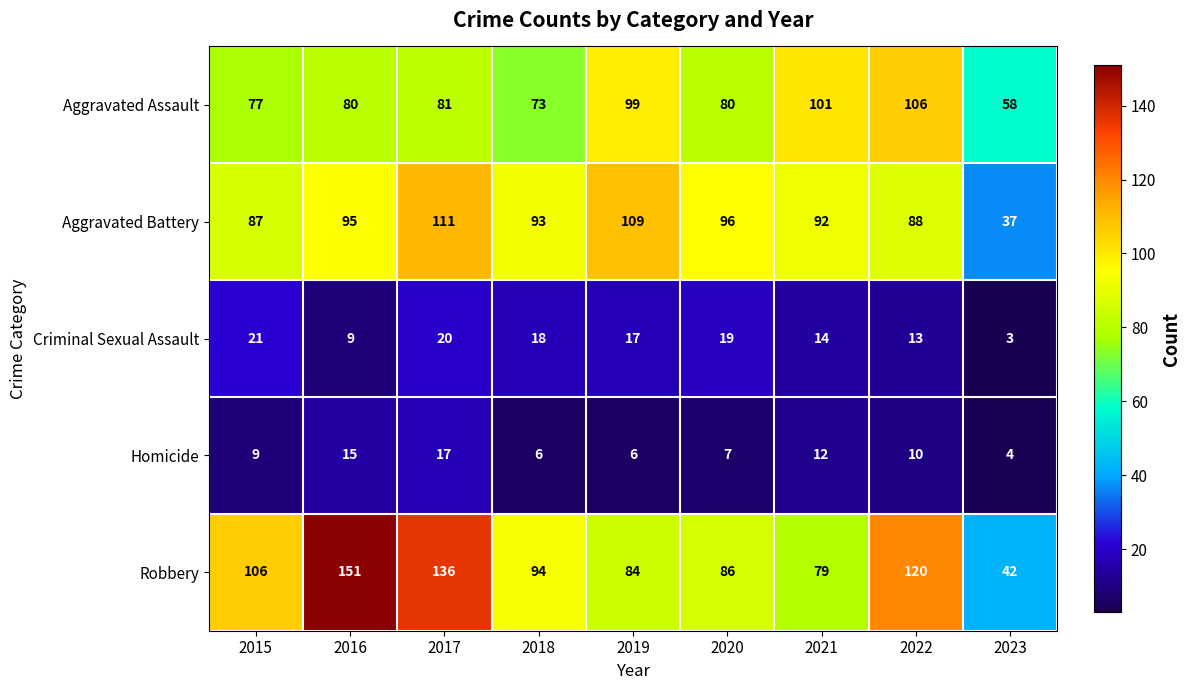

The value of Criminal Sexual Assault at 2019 is 17. True or false?

True